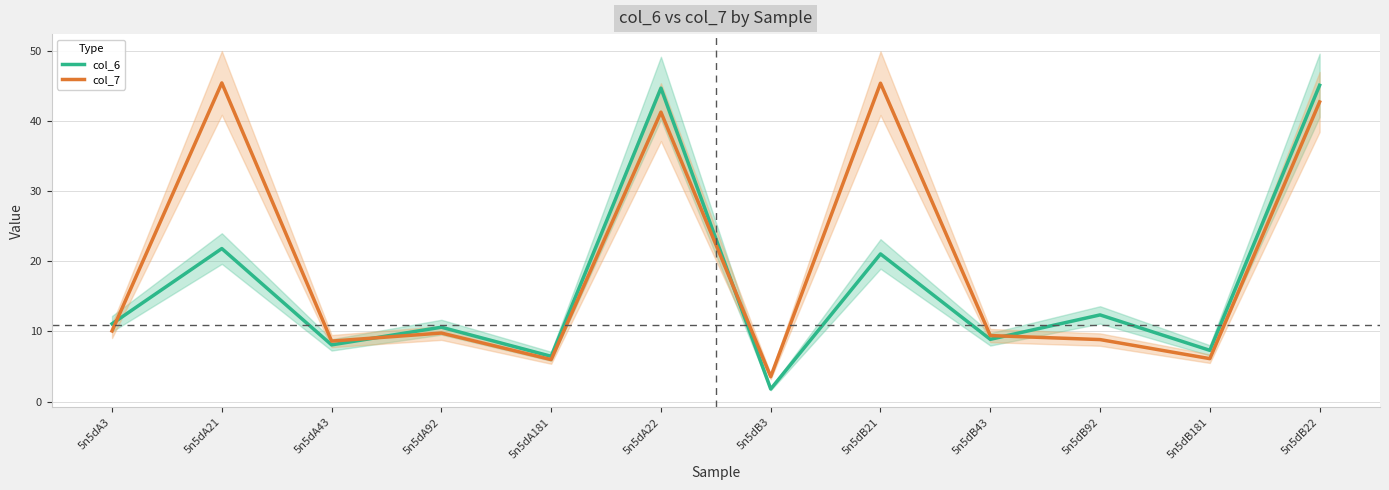

Which label corresponds to the smallest value in the chart?

5n5dB3